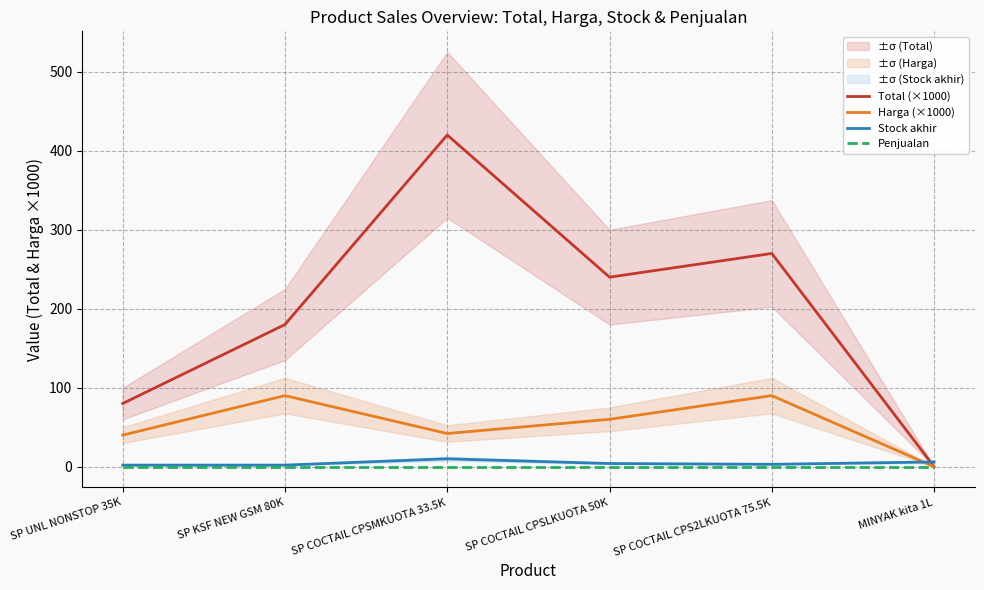

How many distinct data groups are displayed?

4